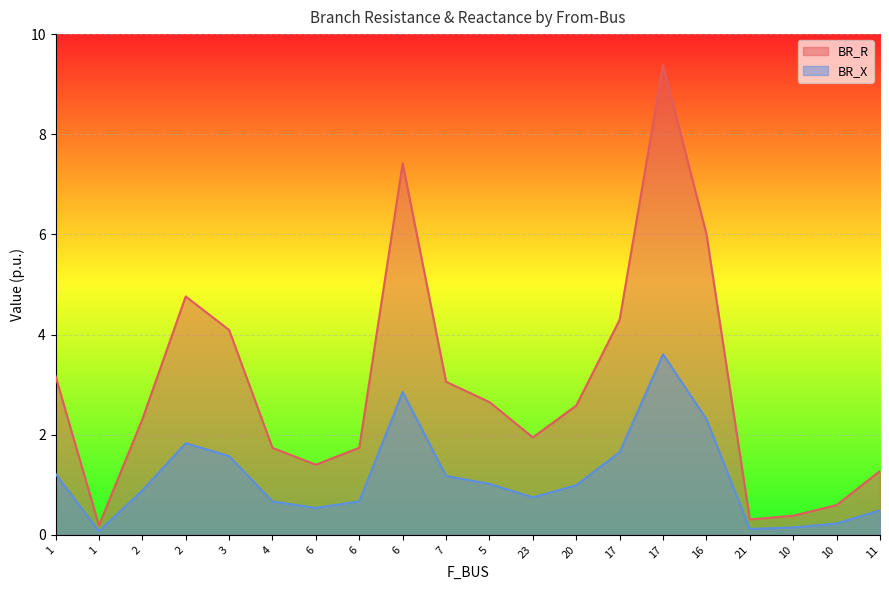

List the labels in order of BR_X value, largest first.

17, 6, 16, 2, 17, 3, 1, 7, 5, 20, 2, 23, 6, 4, 6, 11, 10, 10, 21, 1